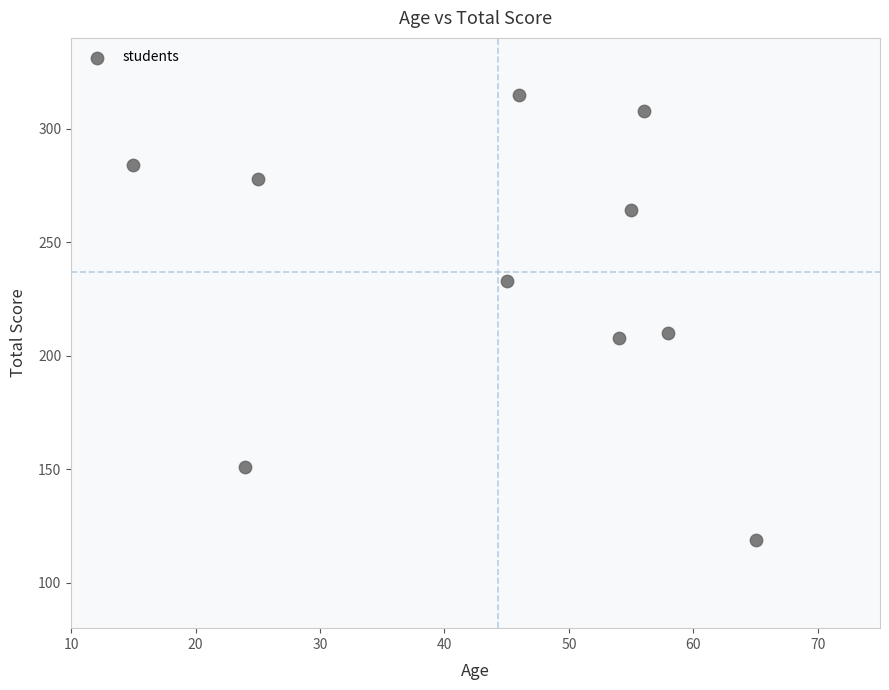

What is the average X value?

44